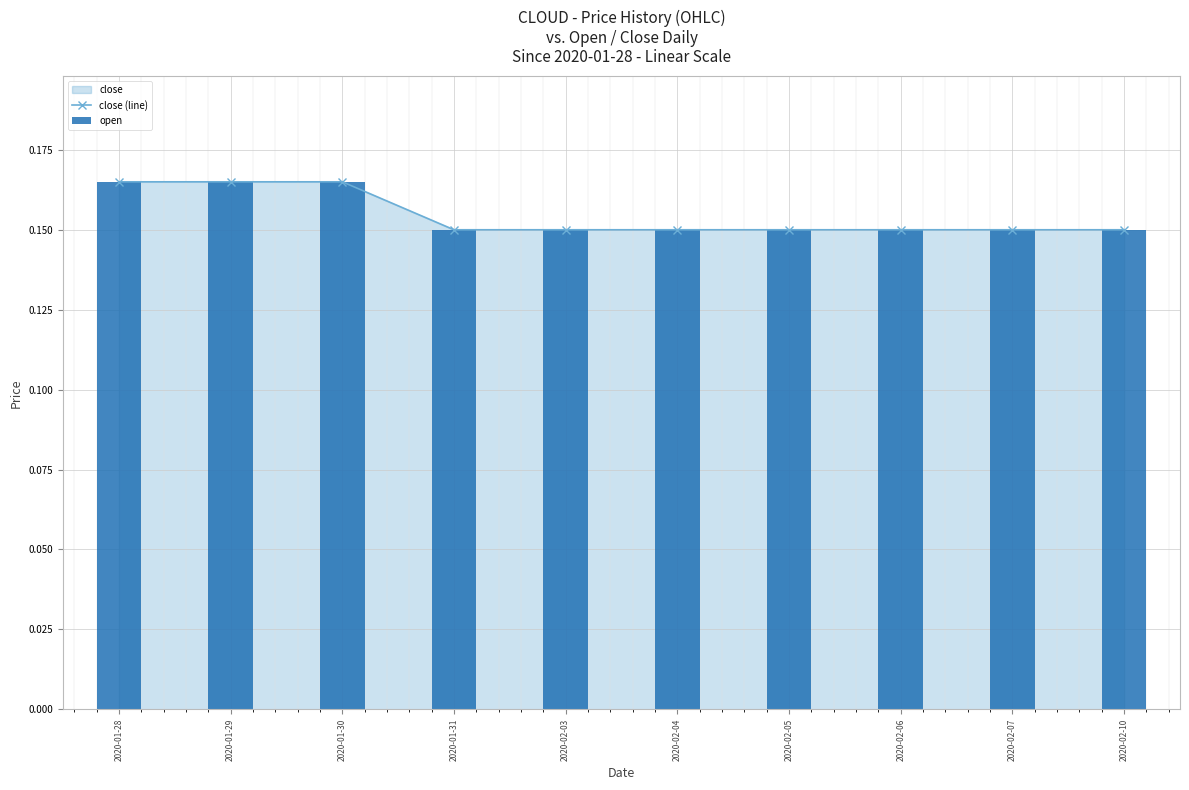

What is the label of the 10th bar from the left?

2020-02-10